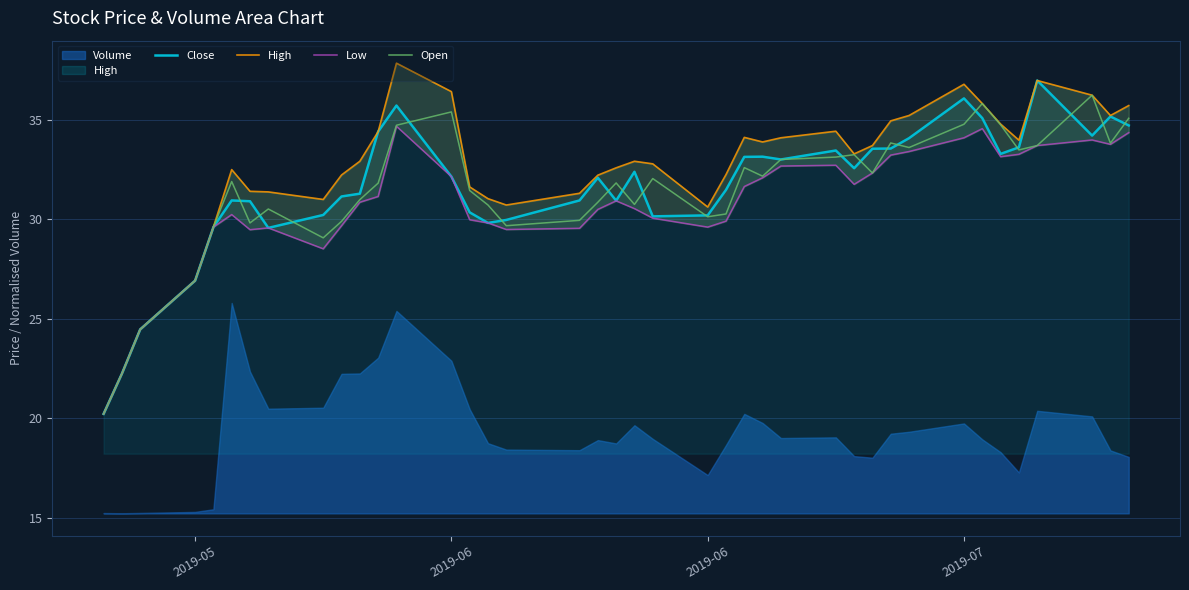

What is the difference between the highest and lowest values at 23?

2.3